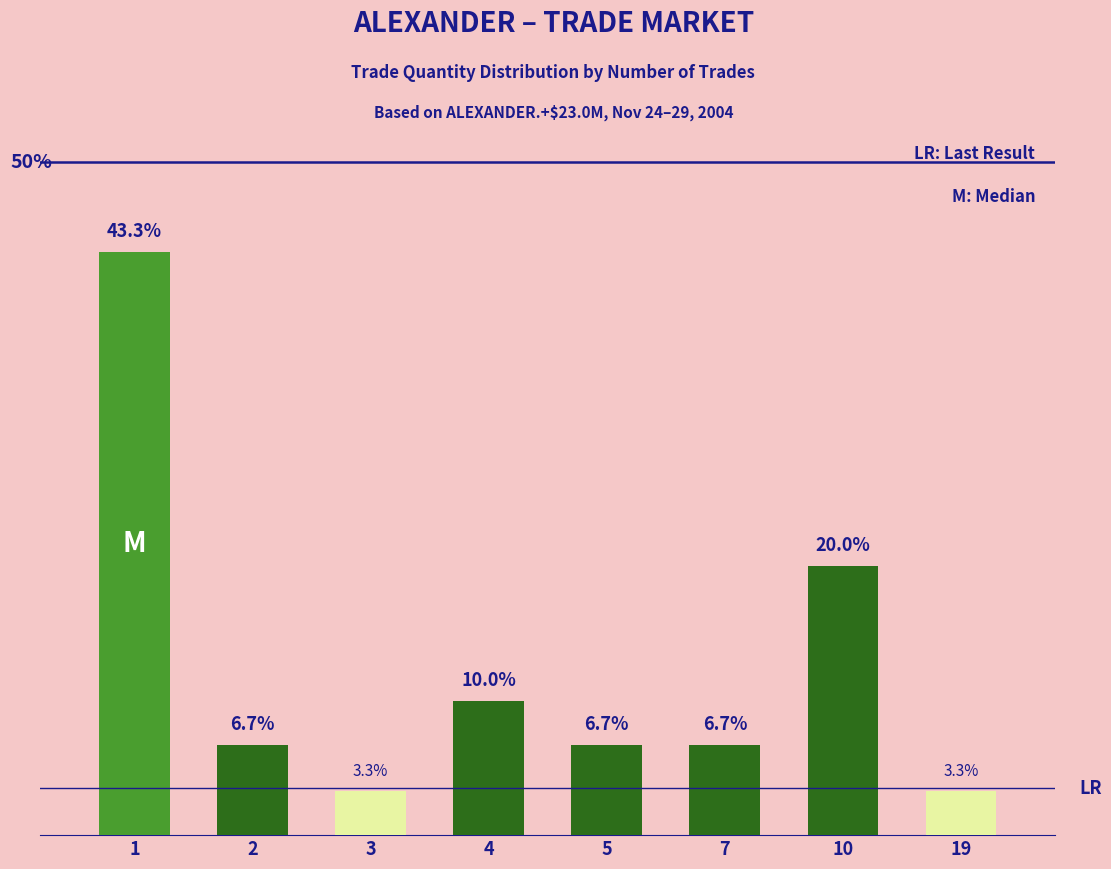

Reading left to right, what are all the values shown in this chart?

43.3	6.7	3.3	10.0	6.7	6.7	20.0	3.3